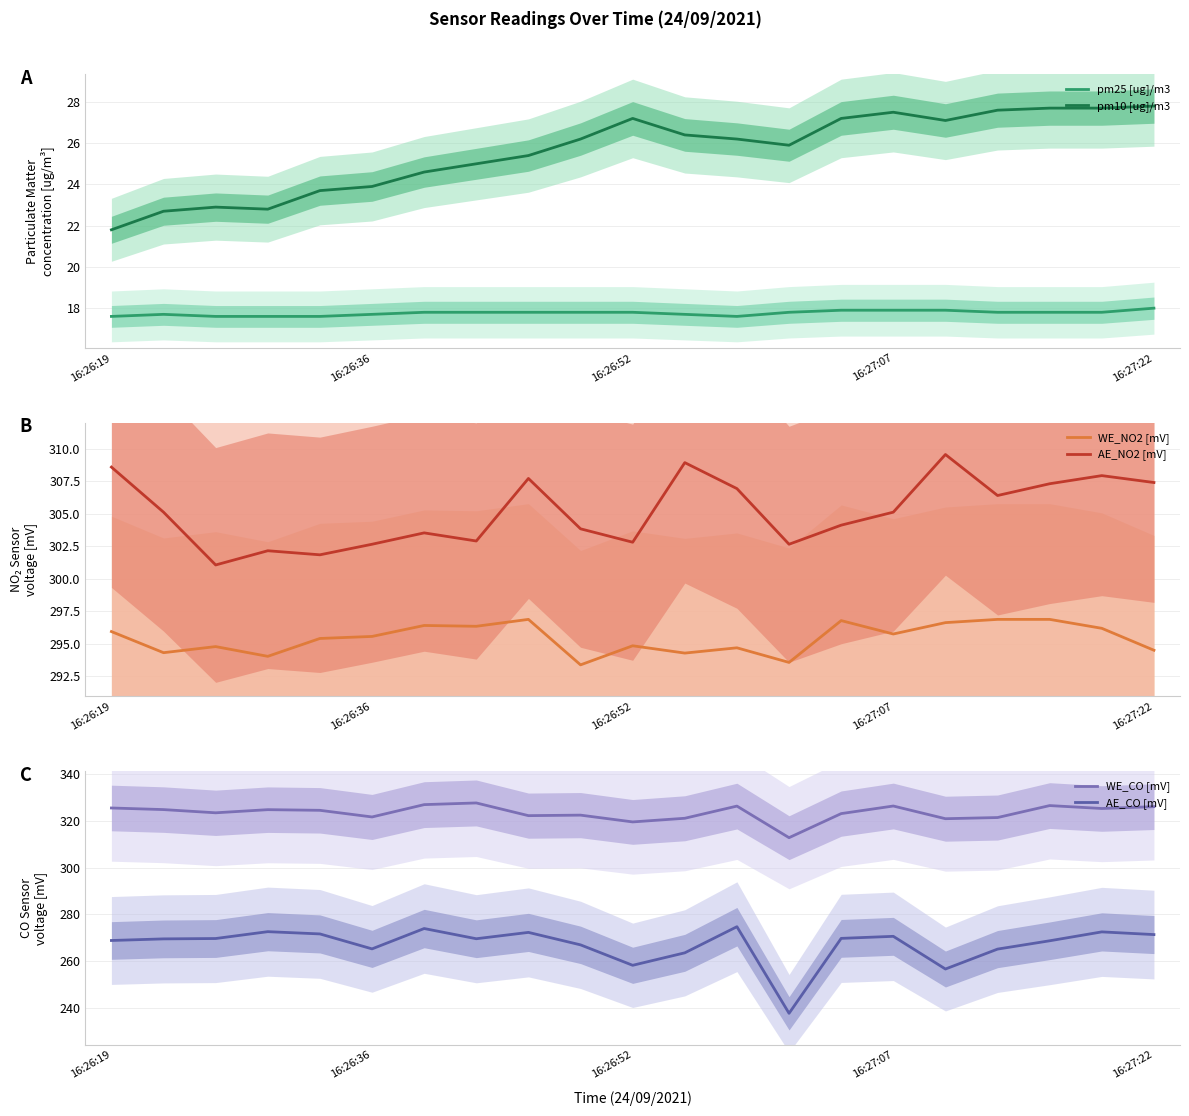

What position from the left is 16:26:19?

1